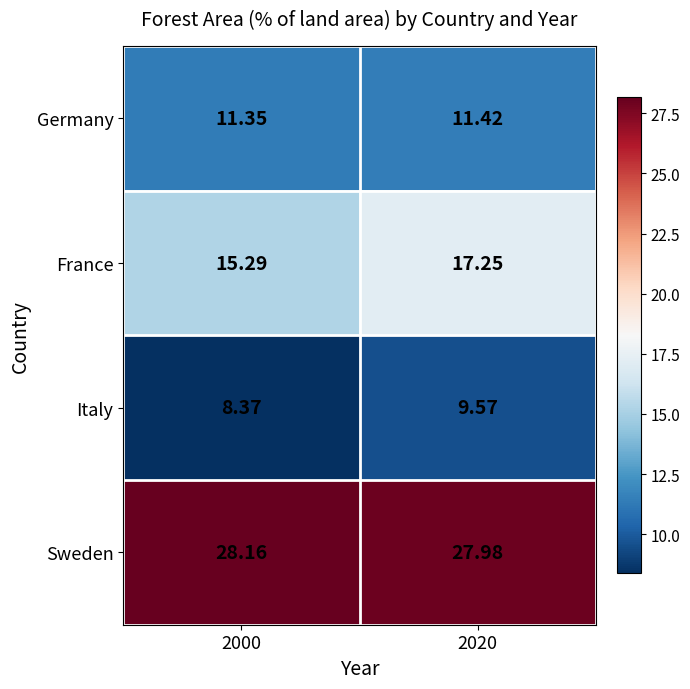

List the series in order of their peak value, highest first.

Sweden, France, Germany, Italy